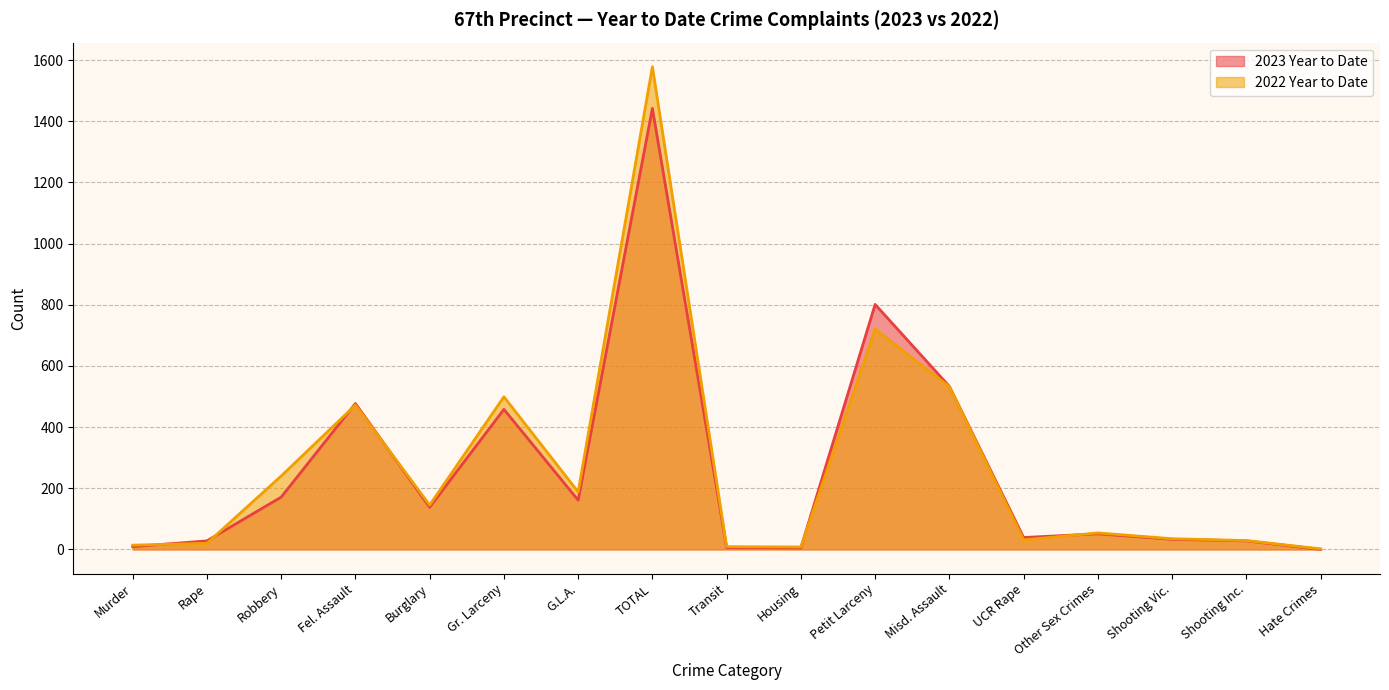

True or false: 2022 Year to Date and 2023 Year to Date cross at least once.

True